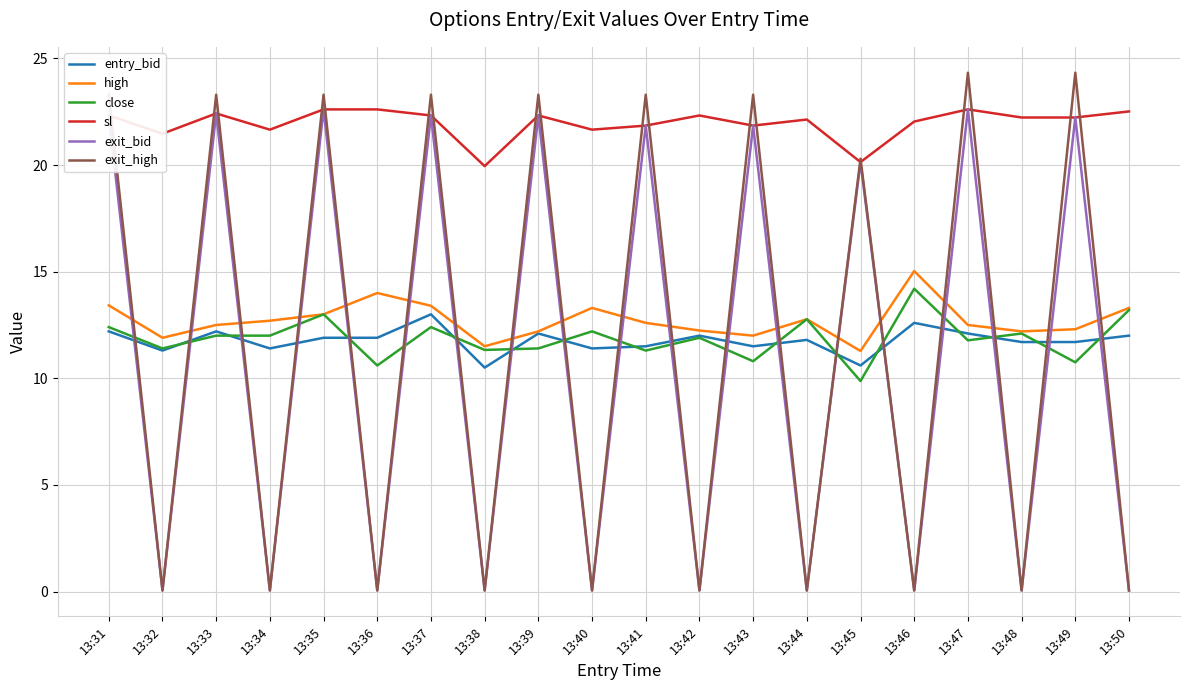

True or false: exit_bid has a value of 20.1 at 13:45.

True